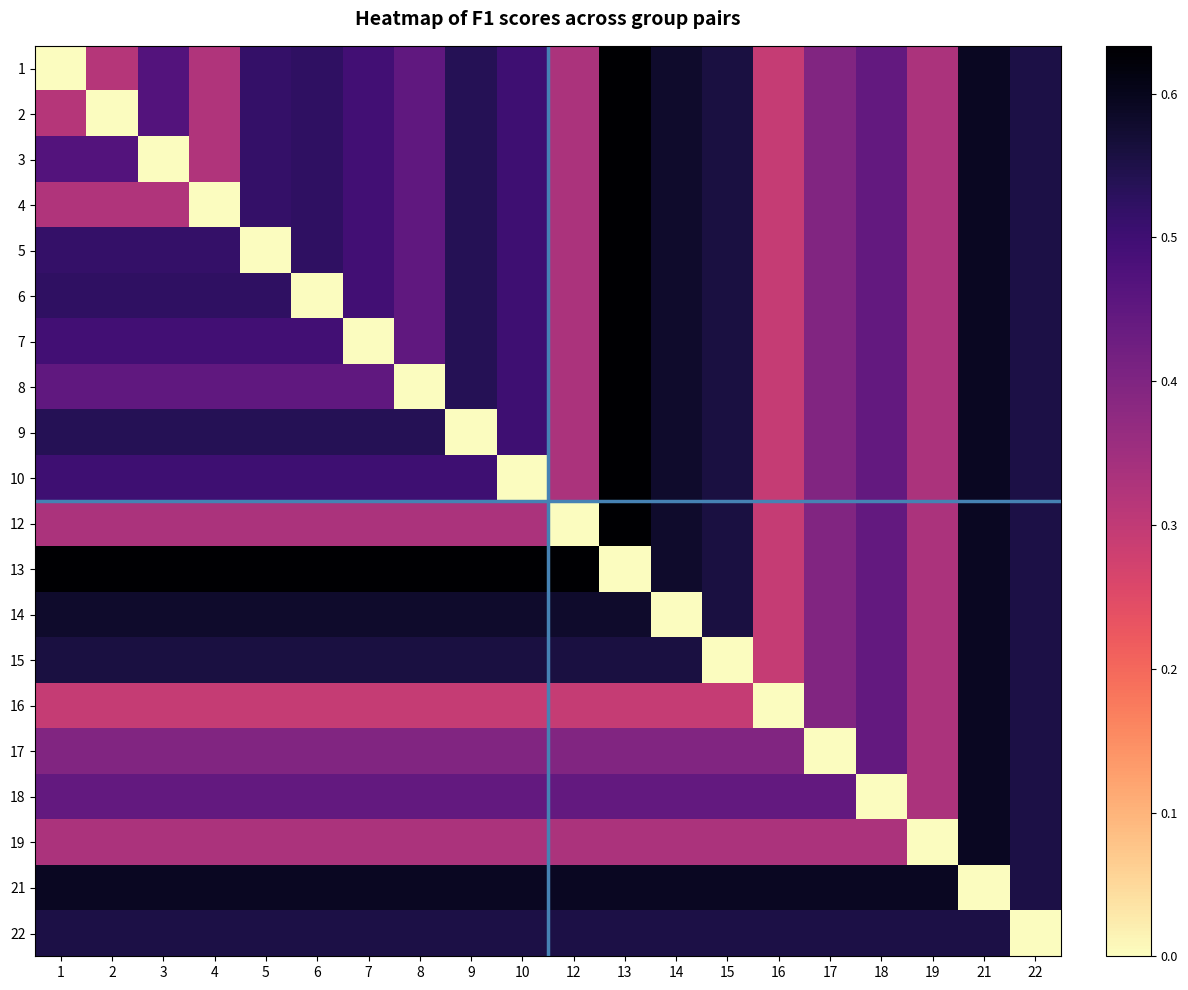

What is the total value across all series at 21?

11.2